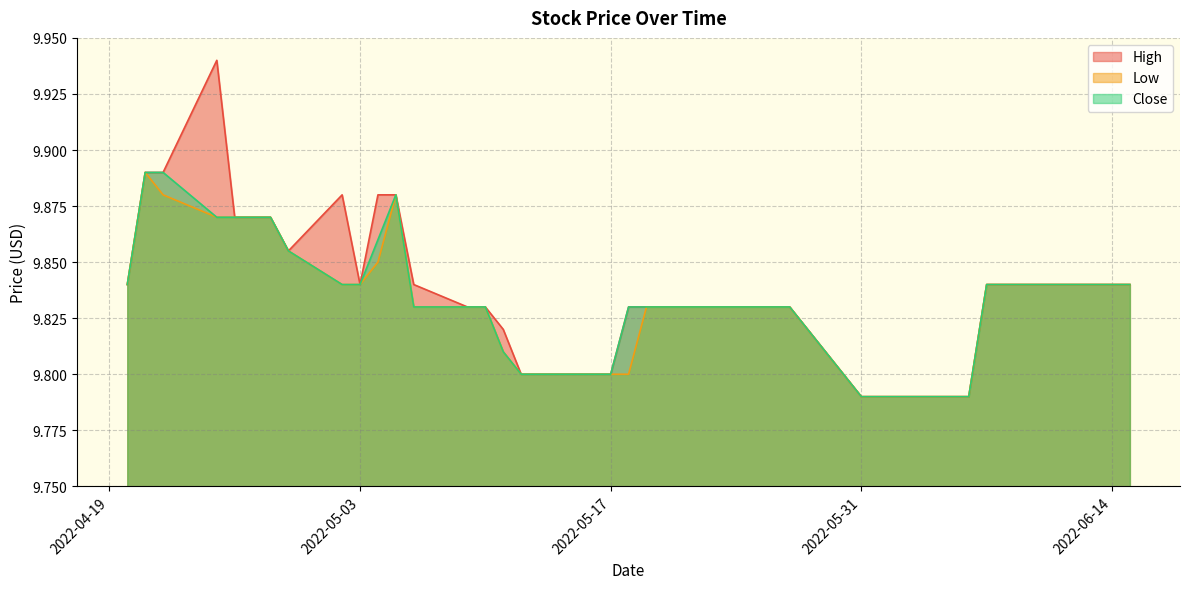

Which series has the widest spread of values?

High